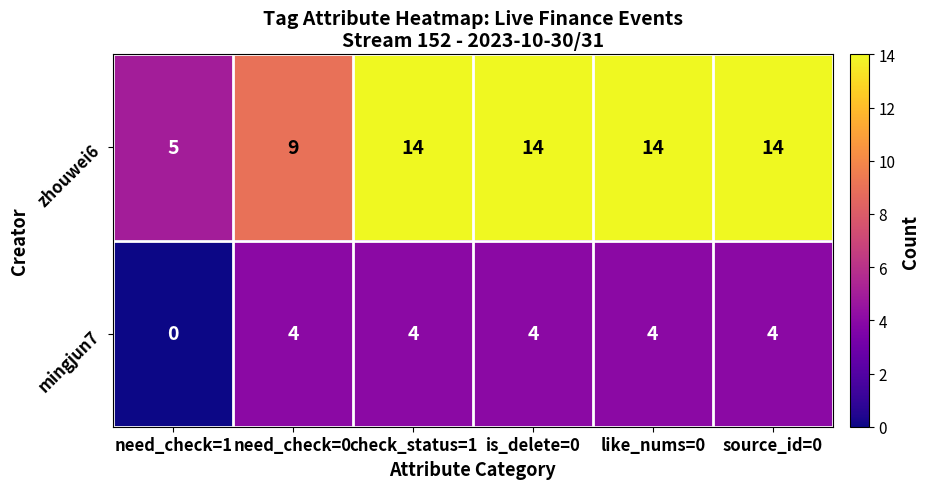

Which label corresponds to the smallest value in the chart?

need_check=1